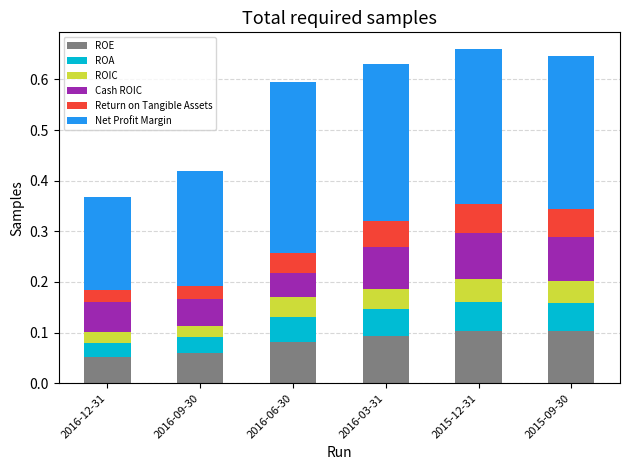

What is the total value across all series at 2016-03-31?

0.6